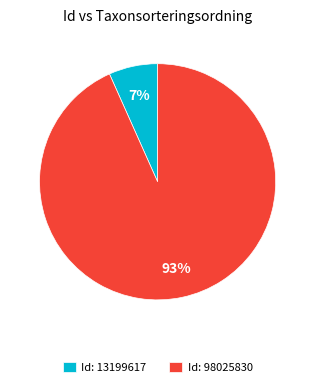

Which slice represents more than half of the pie?

Id: 98025830